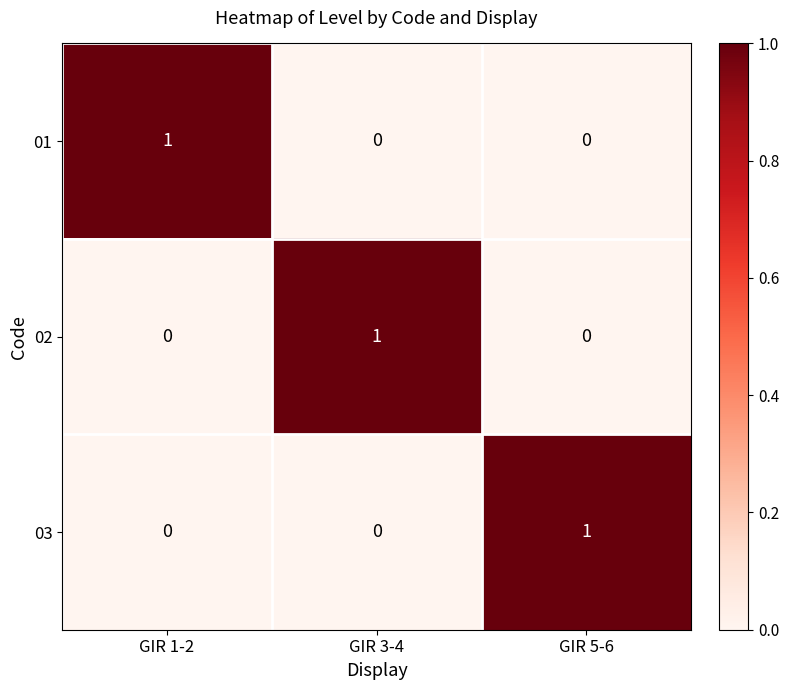

At how many categories does at least one series exceed 0?

3